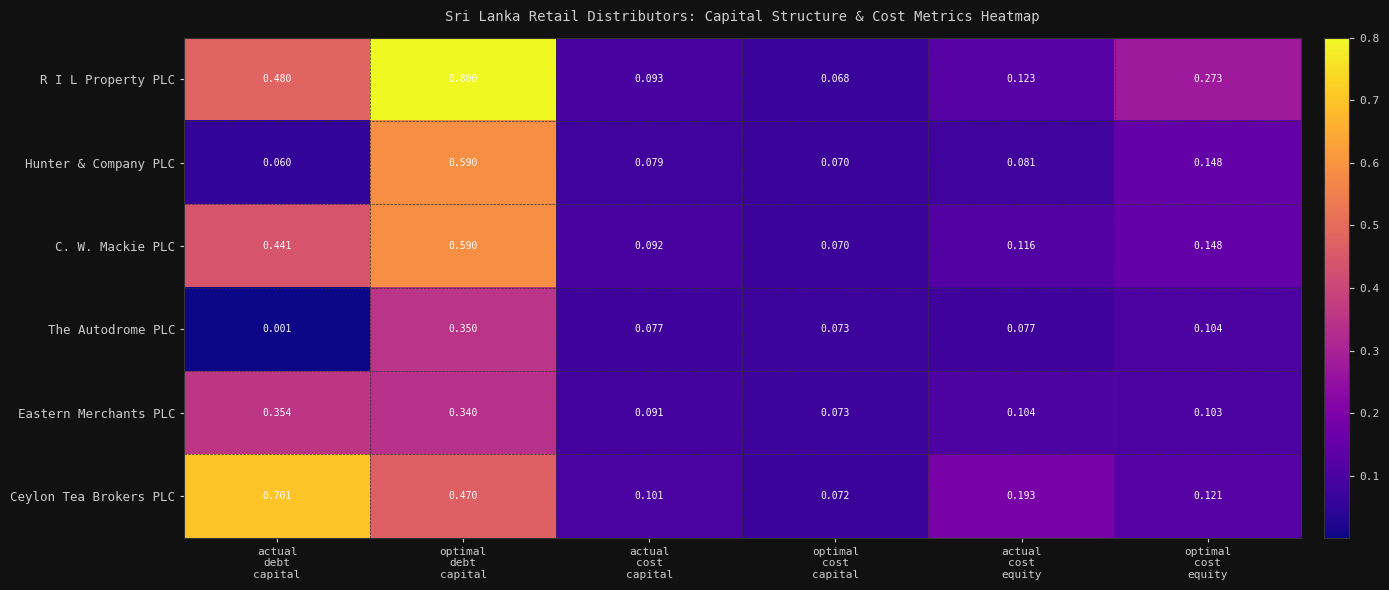

What is the total value across all series at actual
cost
equity?

0.7